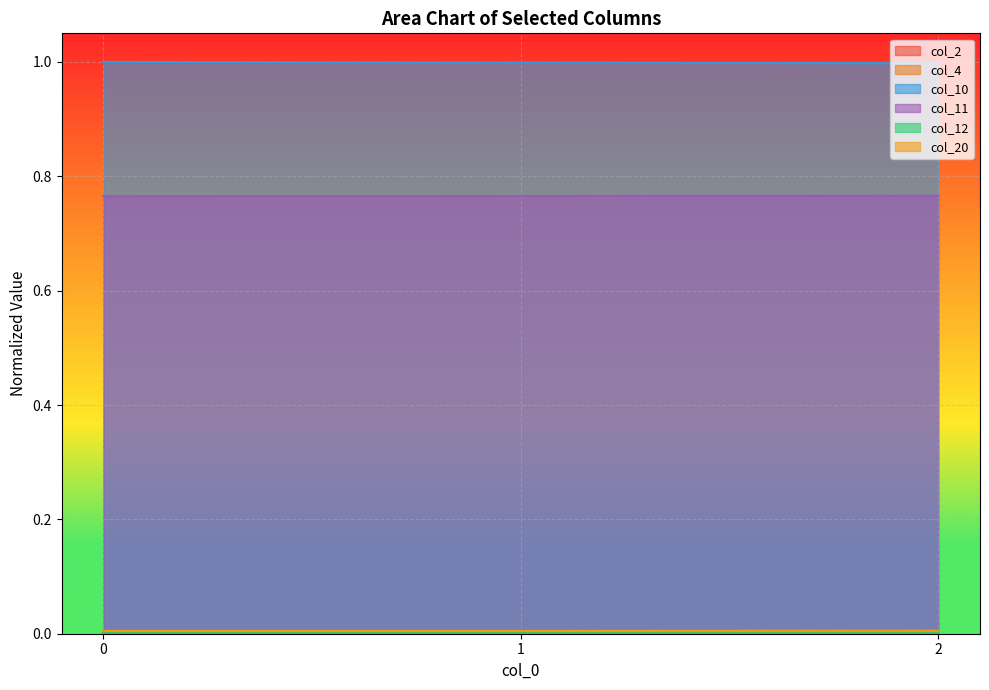

Rank the categories by col_10 value from highest to lowest.

0, 1, 2